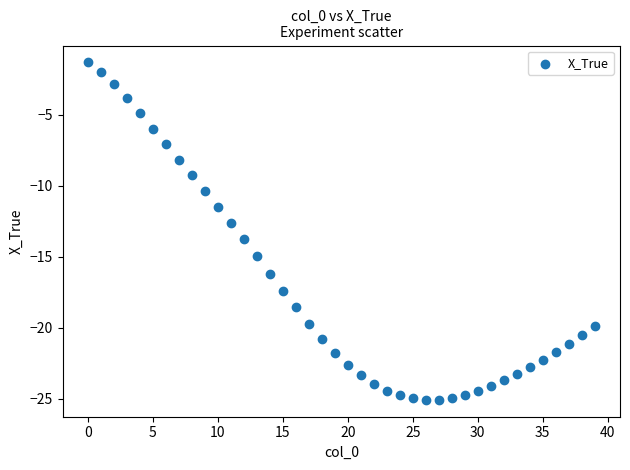

What is the range of Y values (max minus min)?

23.7